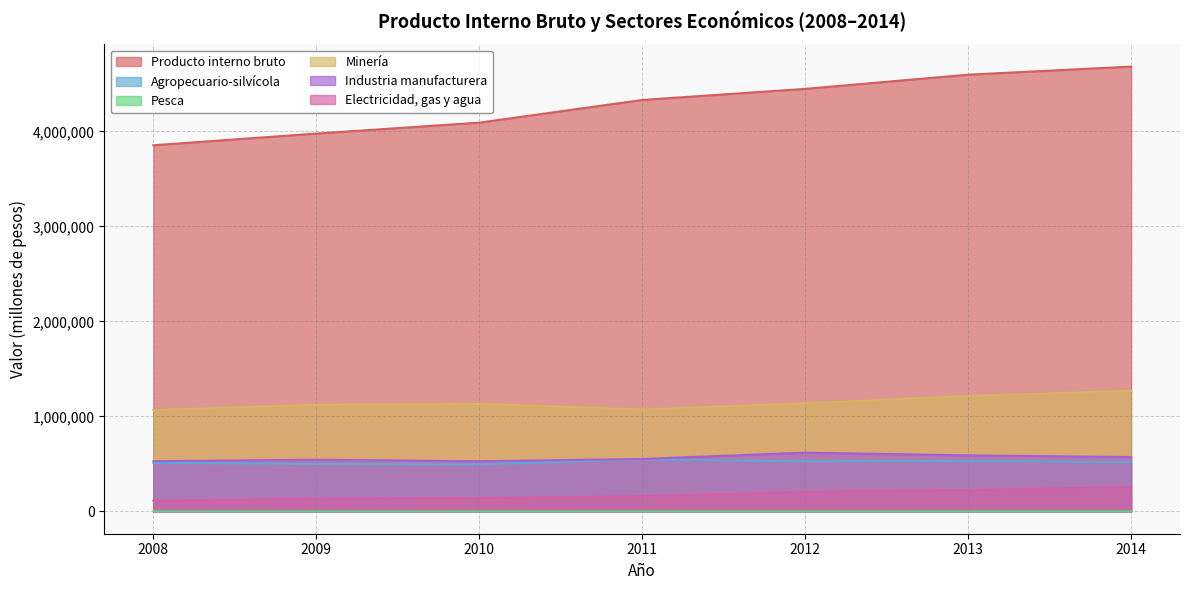

Is the value of Producto interno bruto at 2013 greater than the value of Pesca at 2011?

Yes